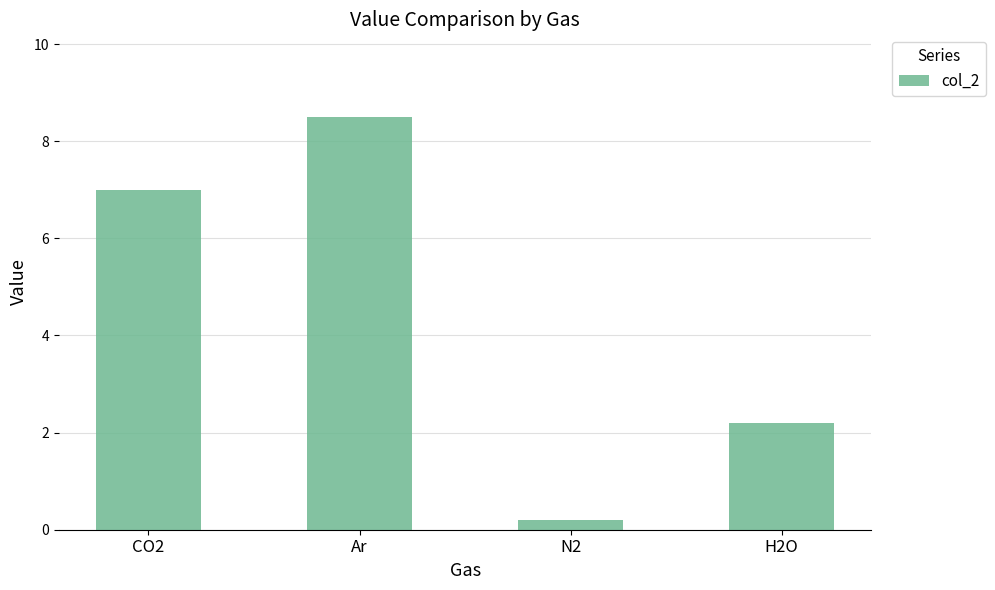

Count the number of data series in this chart.

1